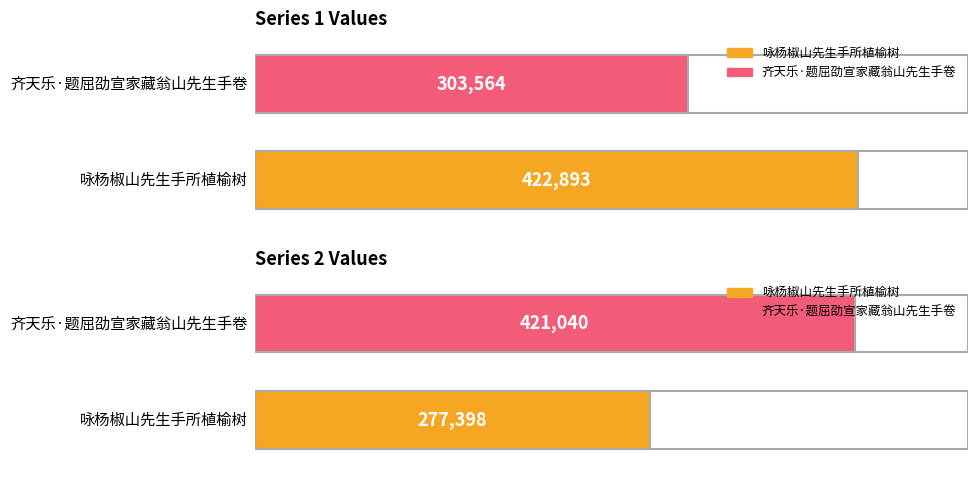

Which series has the widest spread of values?

咏杨椒山先生手所植榆树